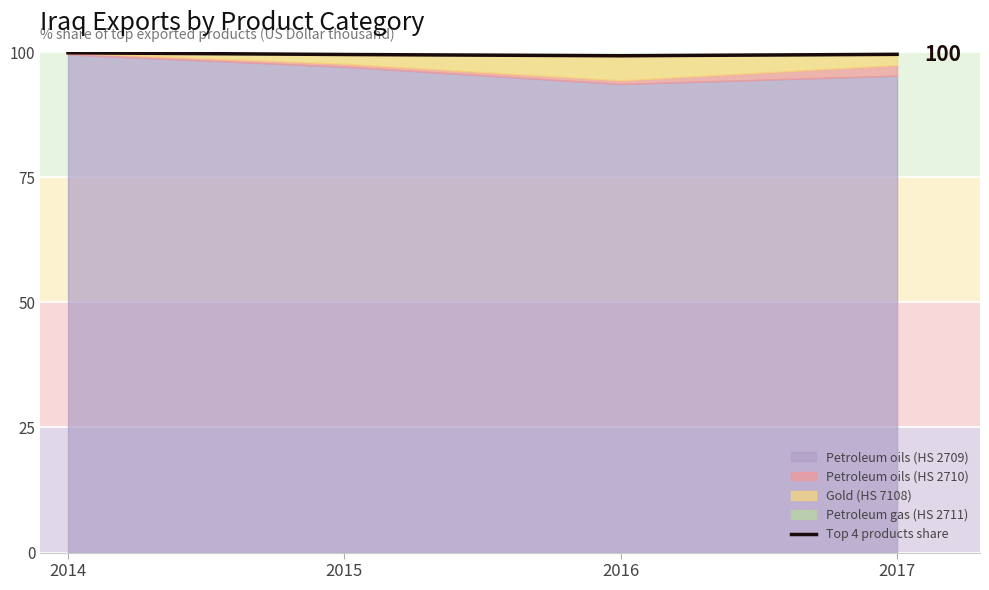

Which label corresponds to the largest value in the chart?

2014